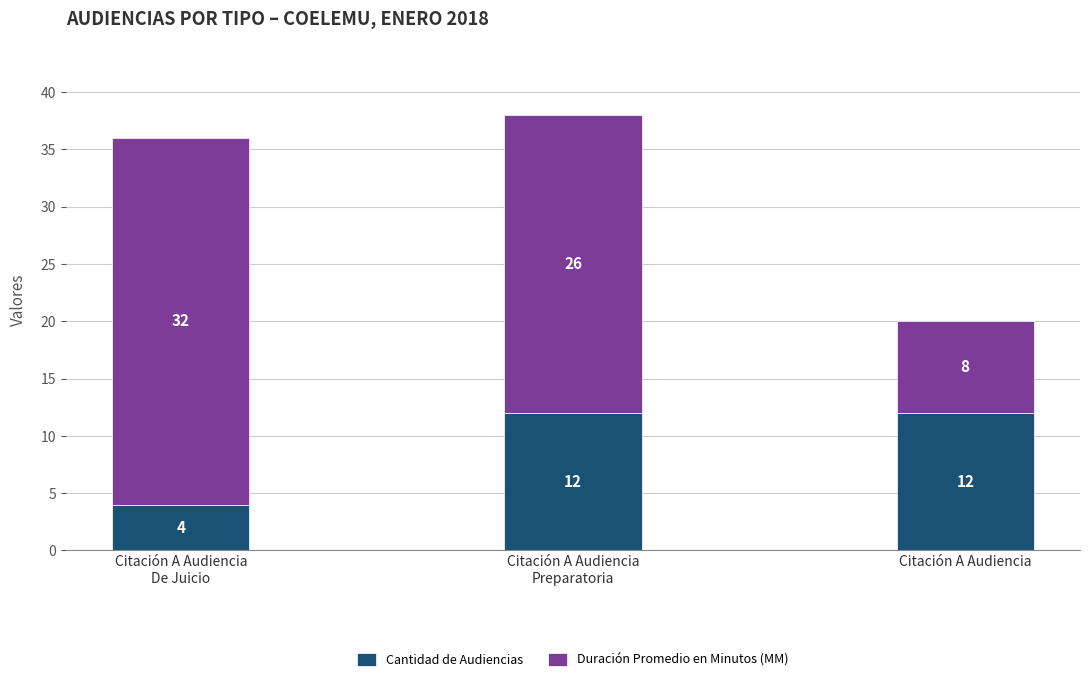

True or false: Cantidad de Audiencias has a value of 21 at Citación A Audiencia.

False